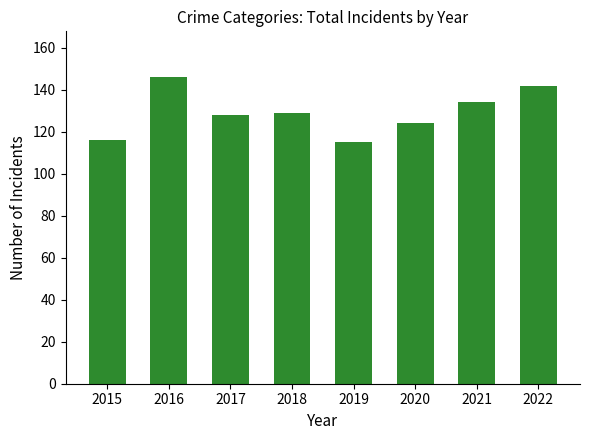

What is the ratio of the value at 2022 to the value at 2018?

1.1